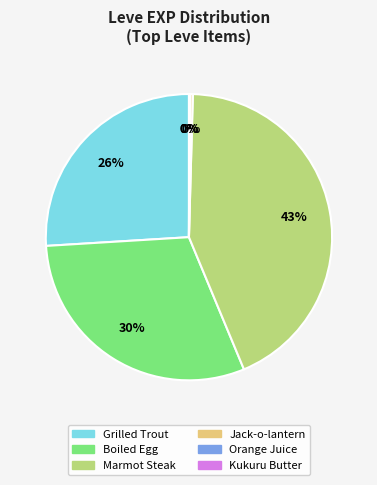

Is there a majority slice in this chart?

No